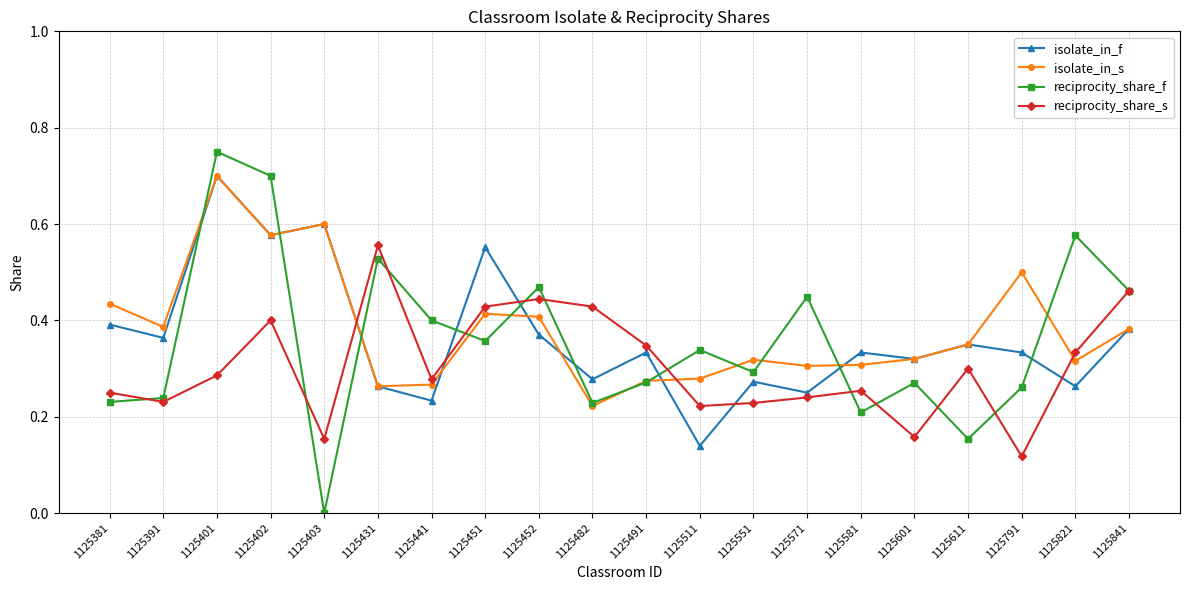

What is the value of the isolate_in_f point at the 3rd from the left?

0.7